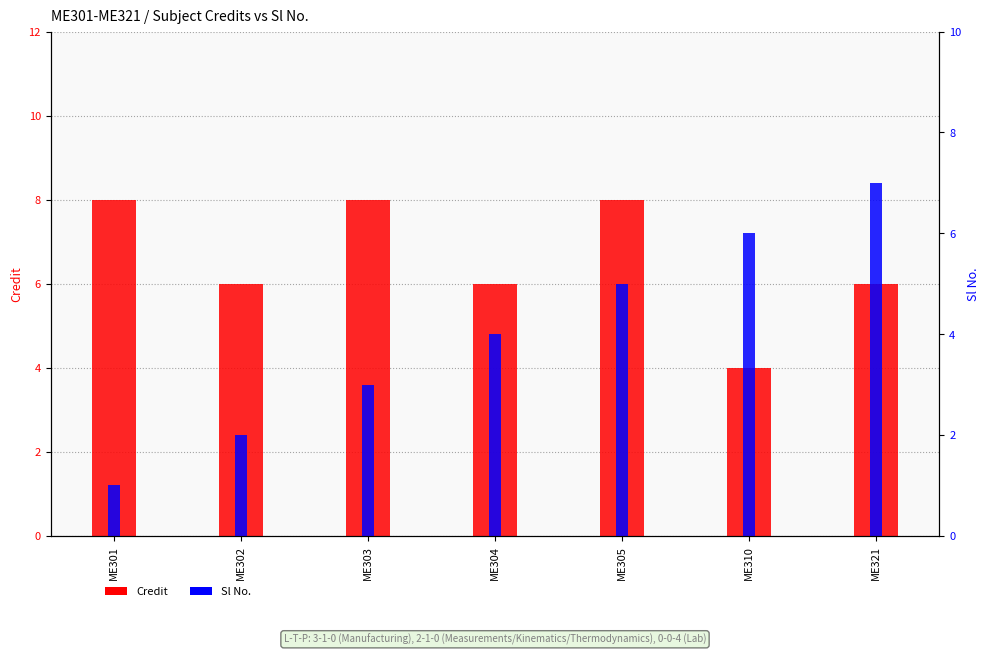

List the labels in order of Sl No. value, largest first.

ME321, ME310, ME305, ME304, ME303, ME302, ME301